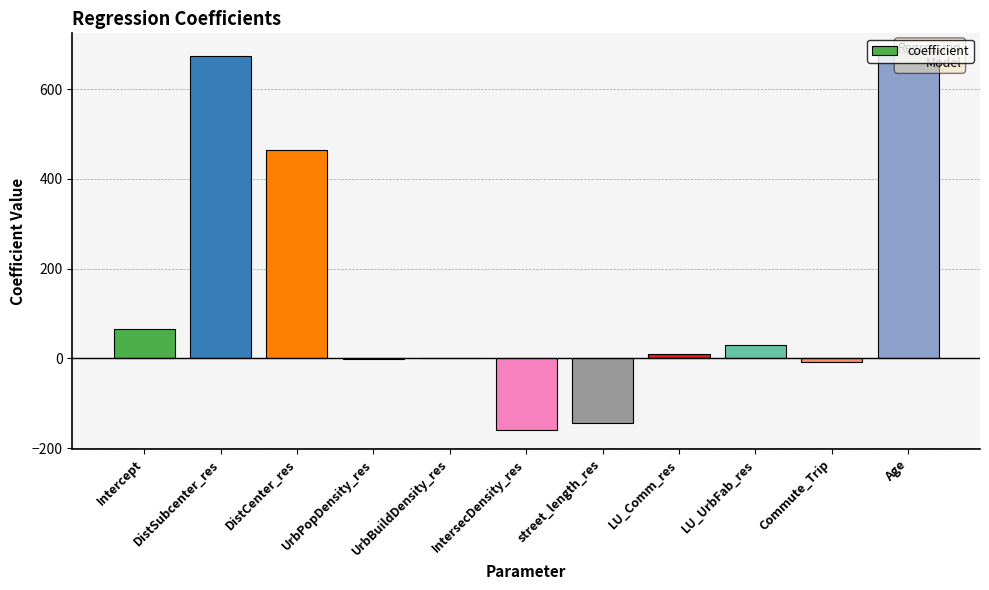

Which has a higher value, DistSubcenter_res or DistCenter_res?

DistSubcenter_res